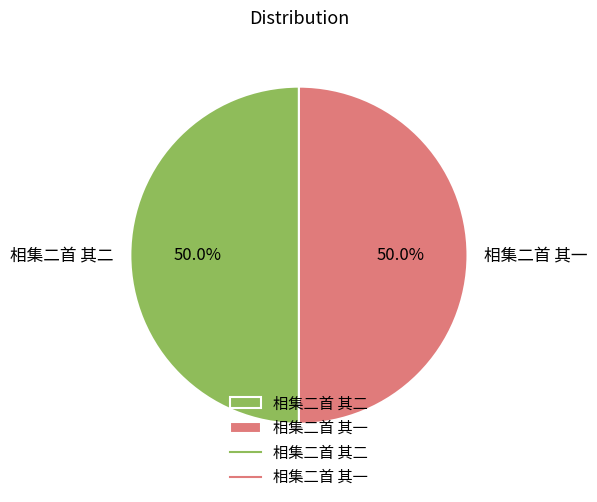

How many segments does this pie chart have?

2